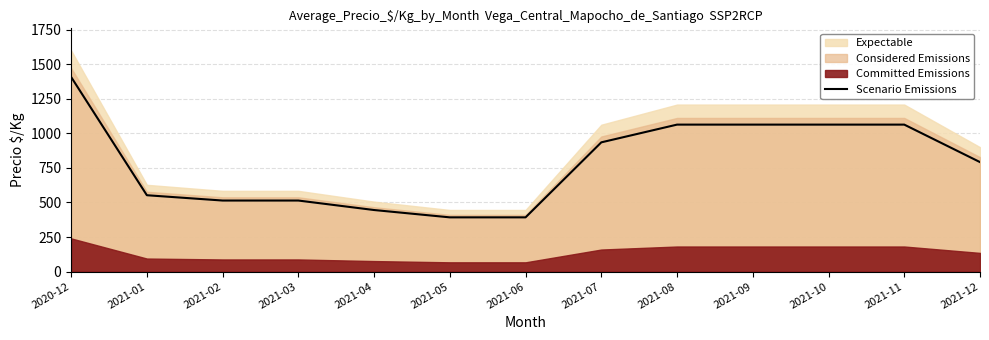

At which label is the value closest to 900?

2021-07